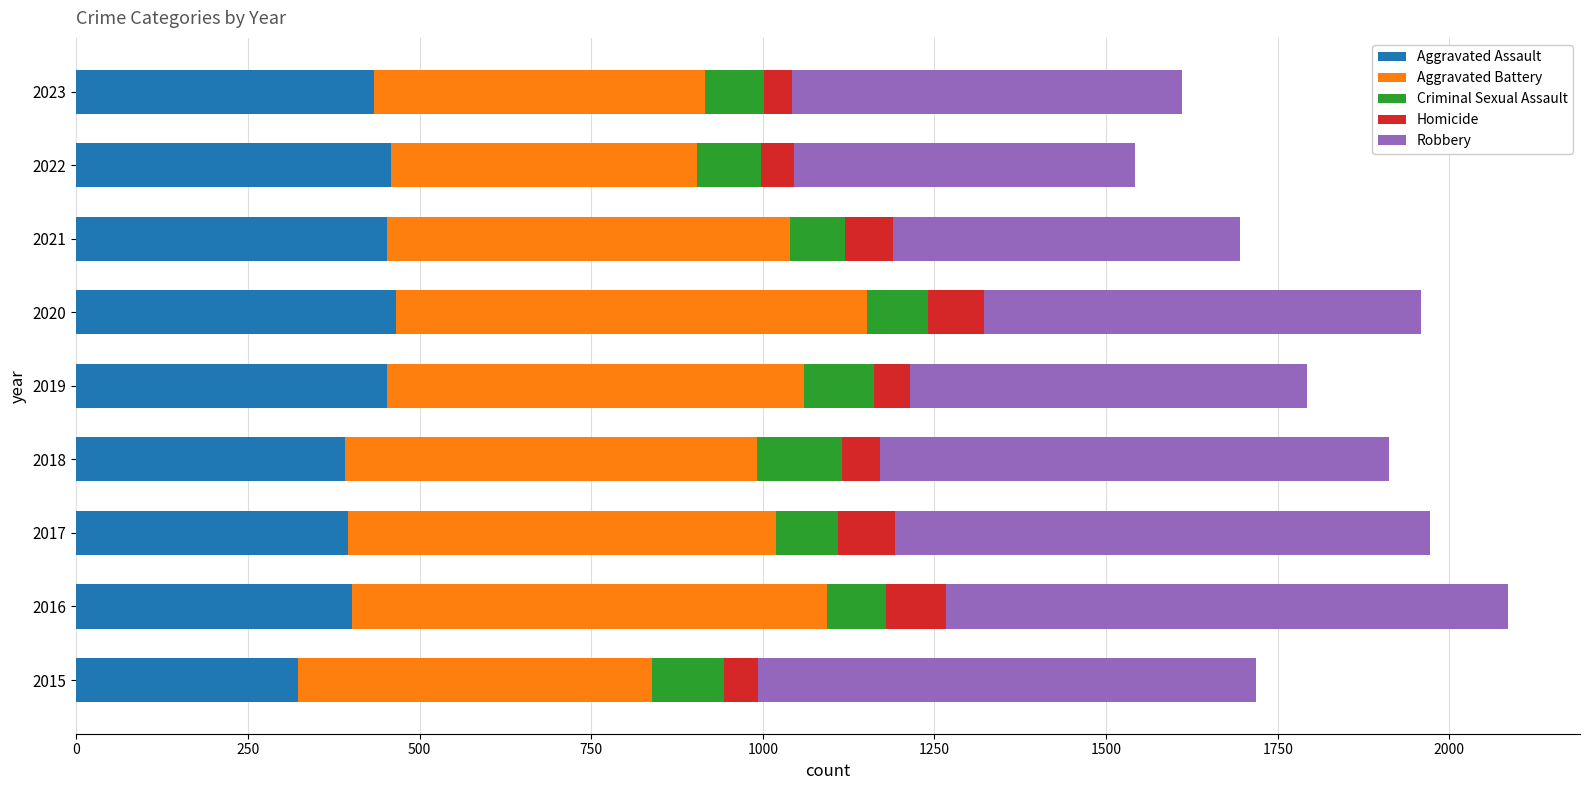

What is the difference between the maximum and minimum values in the Aggravated Assault series?

143